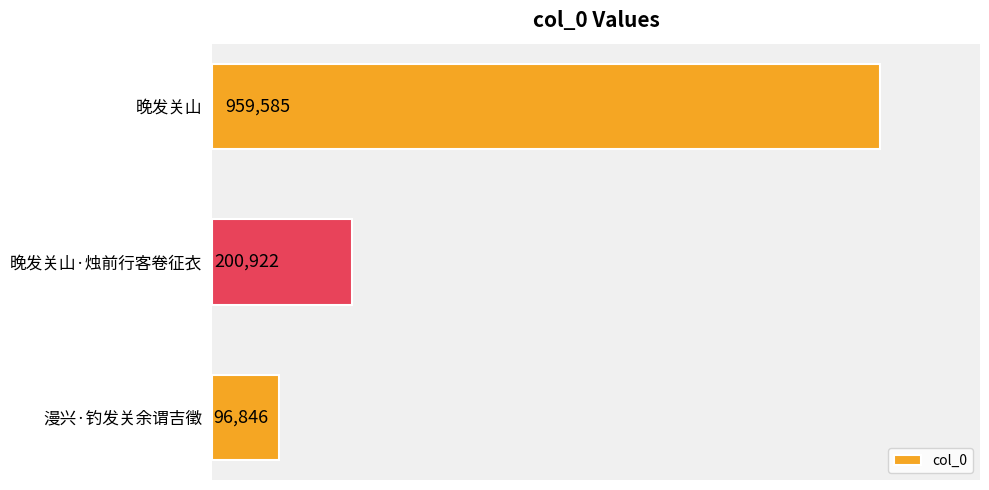

Does the chart contain any negative values?

No